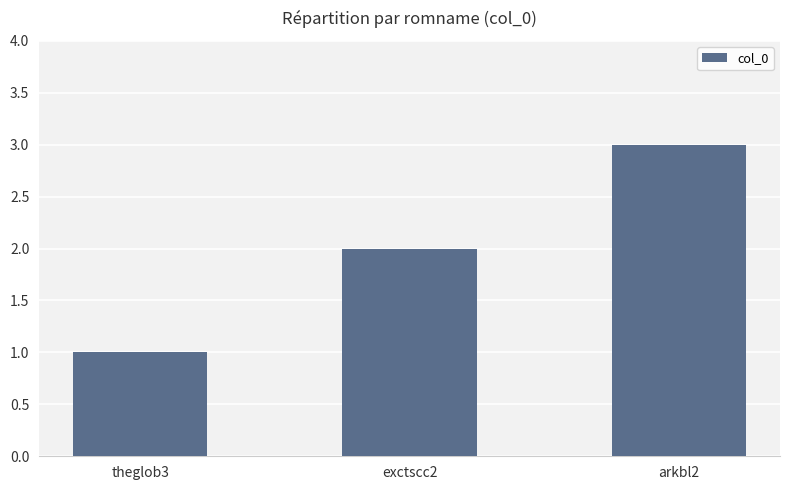

Reading right to left, list all the values displayed in this chart.

3	2	1